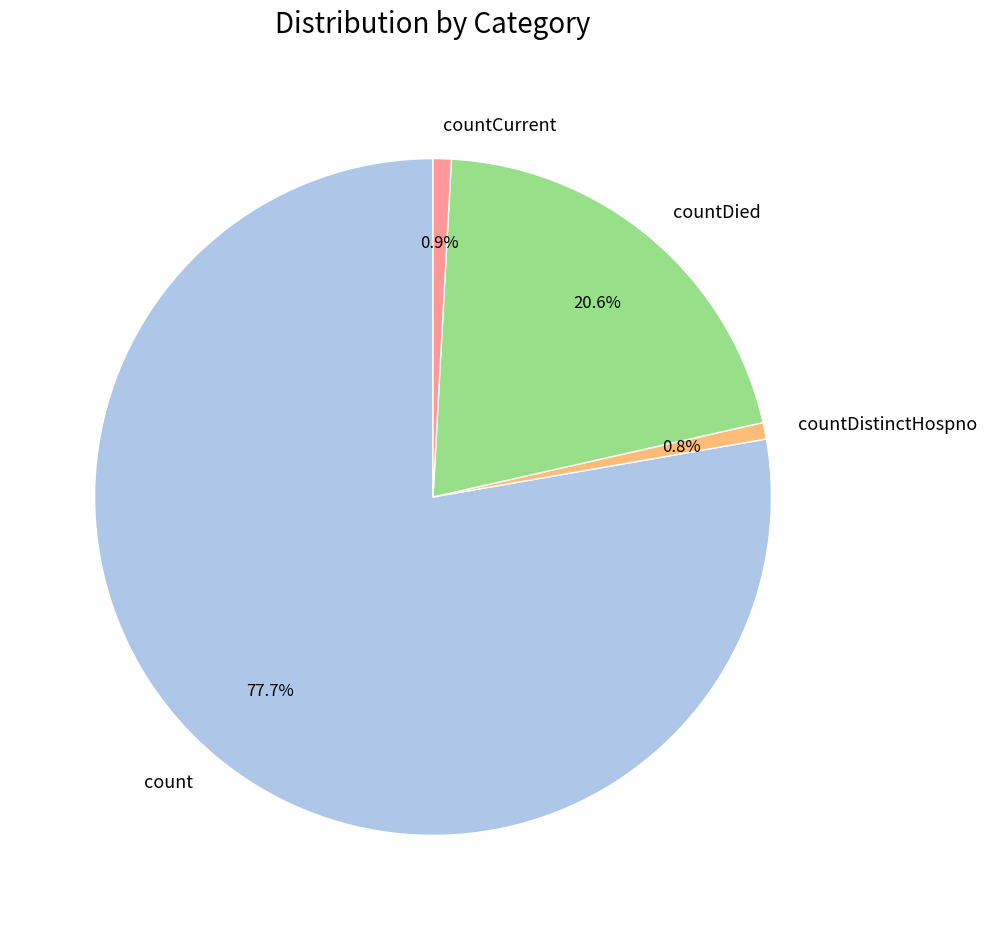

Count the number of slices in the pie.

4